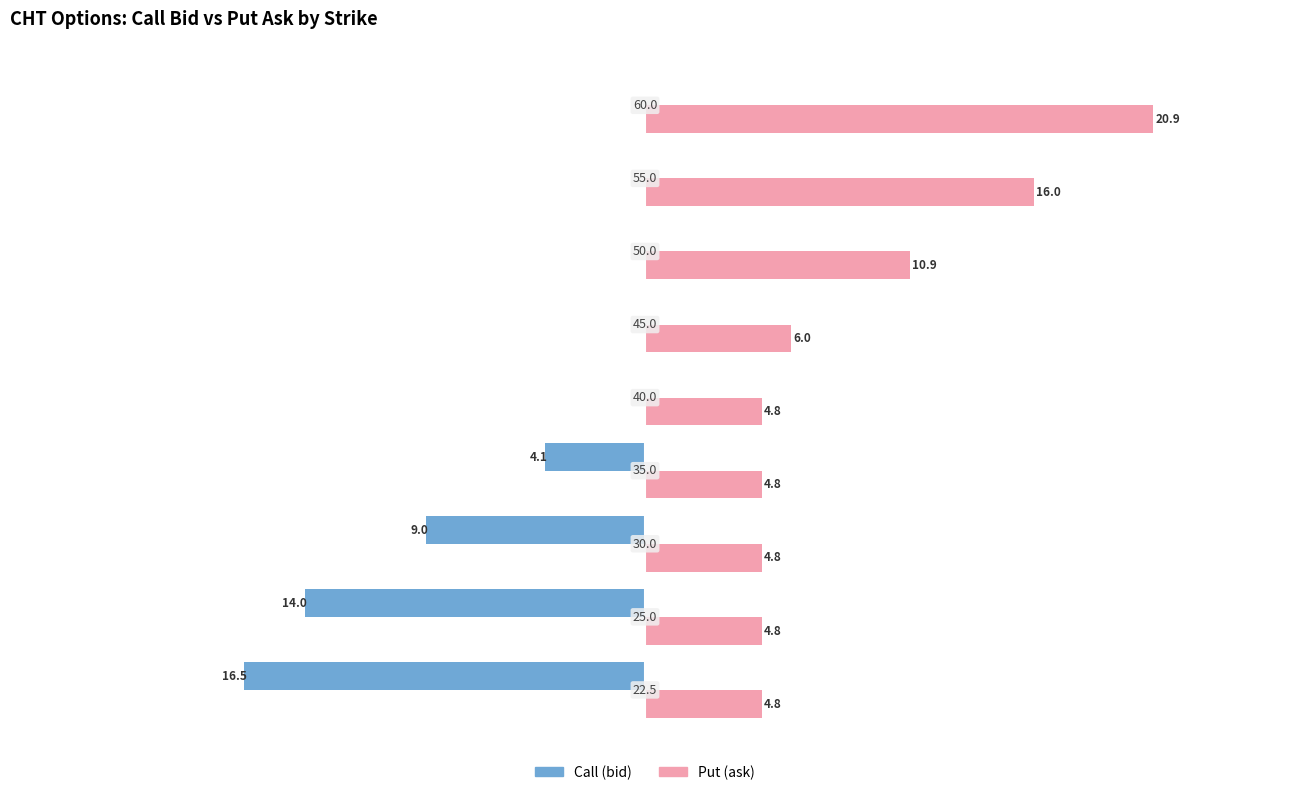

List the series in order of their peak value, lowest first.

Call (bid), Put (ask)